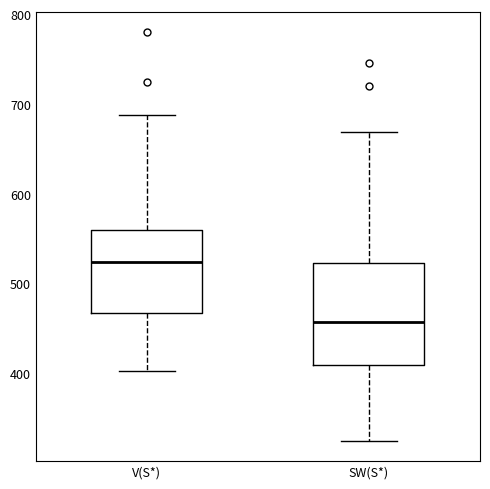

Reading left to right, transcribe this box plot: for each box, give where its median line is, the range the box spans, and where its two whiskers end, as read against the y-axis. The values are not printed on the chart, so give them approximately, as read against the axis.

V(S*): median 520, box 470 to 560, whiskers 400 to 690
SW(S*): median 460, box 410 to 520, whiskers 330 to 670